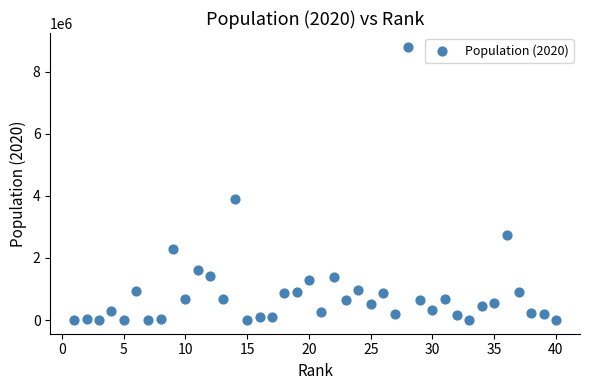

What Y value in the scatter plot is closest to 4402686?

3898747